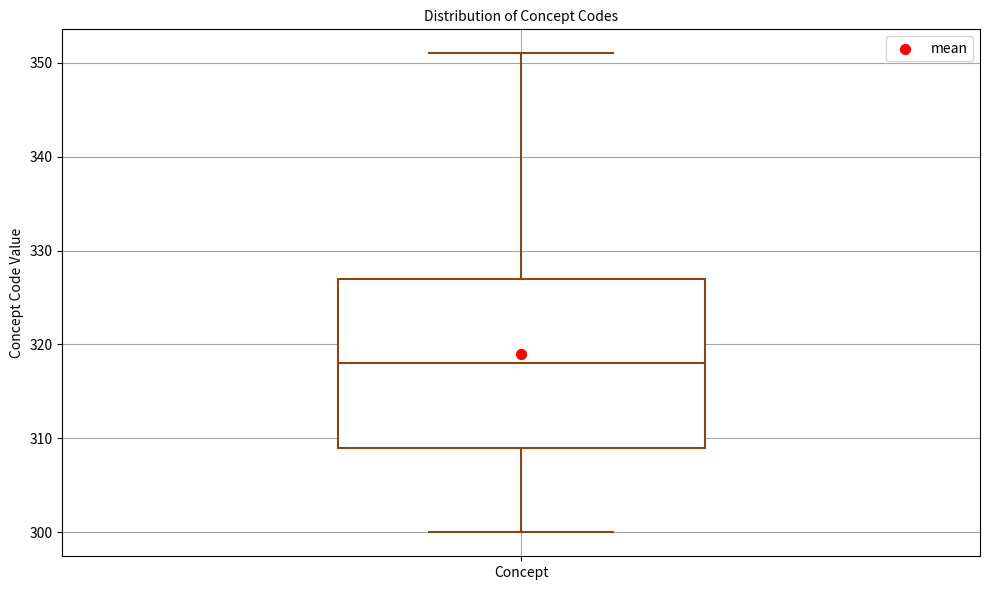

Transcribe this box plot: give where the median line is, the range the box spans, and where the two whiskers end, as read against the y-axis. The values are not printed on the chart, so give them approximately, as read against the axis.

median 318, box 309 to 327, whiskers 300 to 351